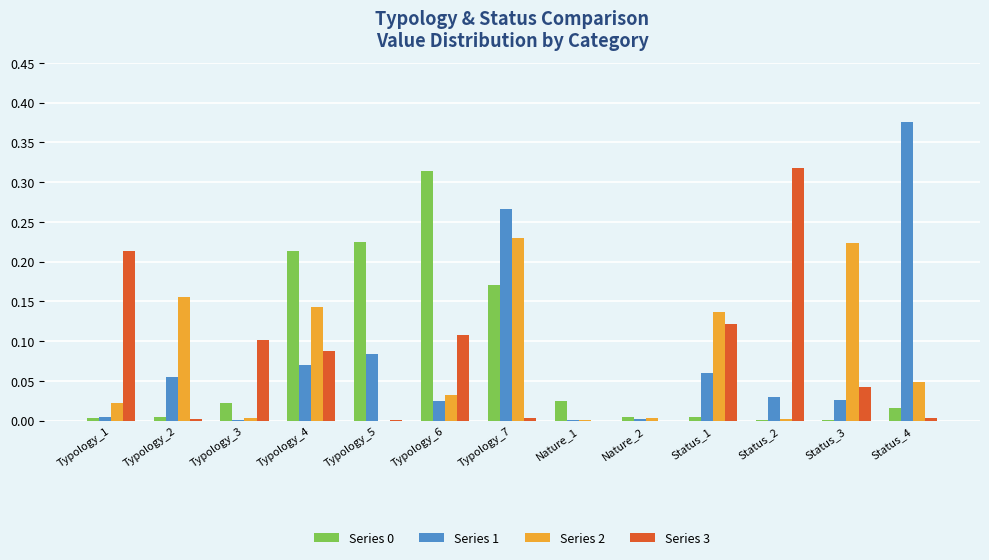

At which label does Series 1 reach its peak?

Status_4